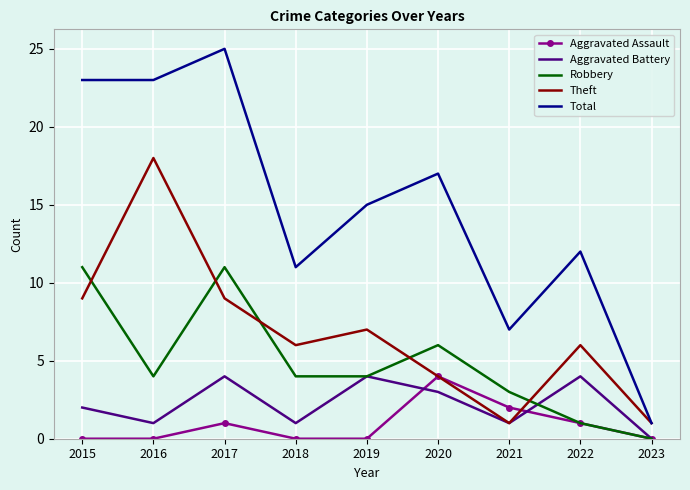

The Theft series shows 13 at 2017. True or false?

False